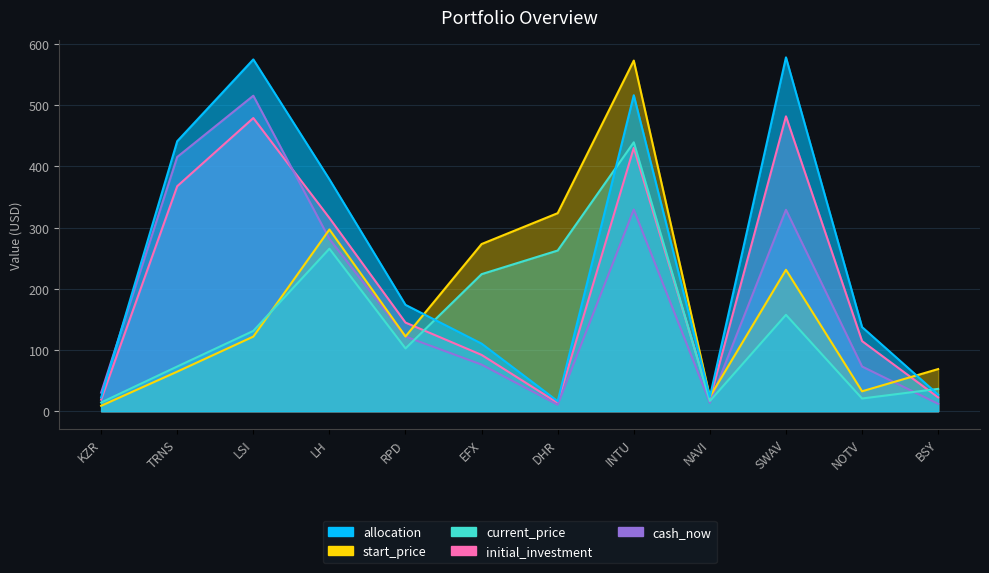

Which category has the lowest value in the allocation series?

DHR